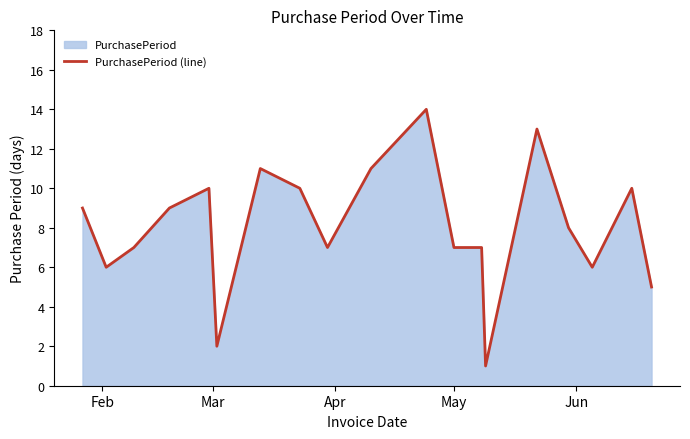

What is the greatest value displayed?

14